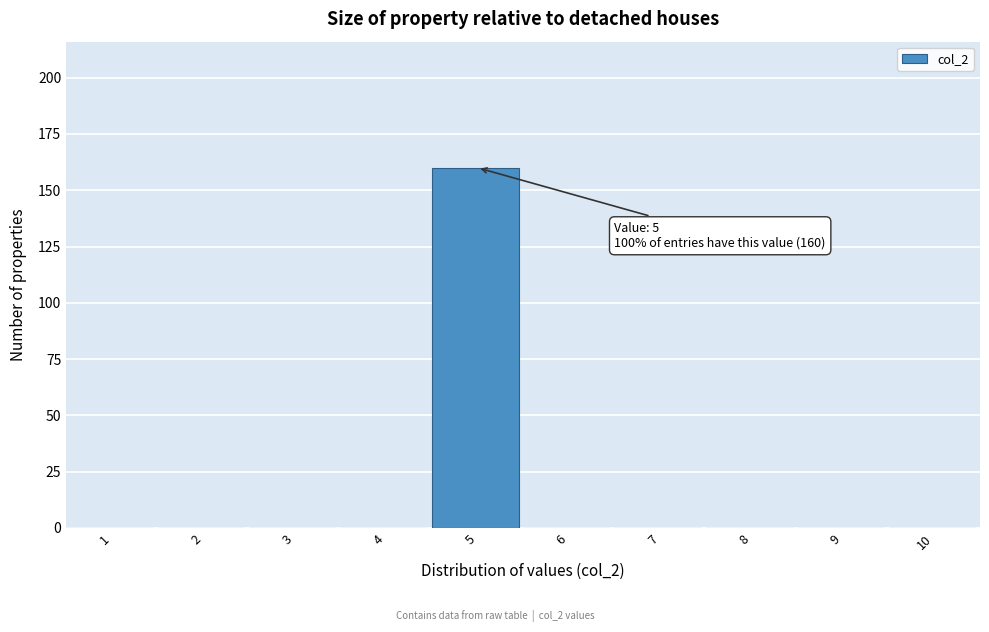

Reading right to left, list all the values displayed in this chart.

10=0	9=0	8=0	7=0	6=0	5=160	4=0	3=0	2=0	1=0